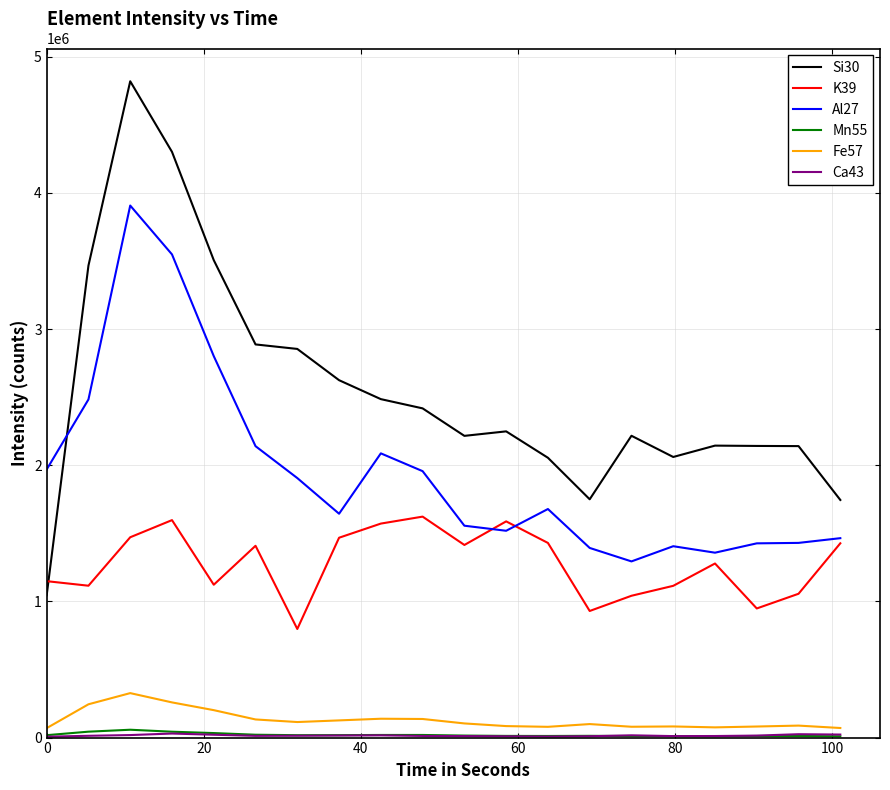

Which series has the largest range (max minus min)?

Si30